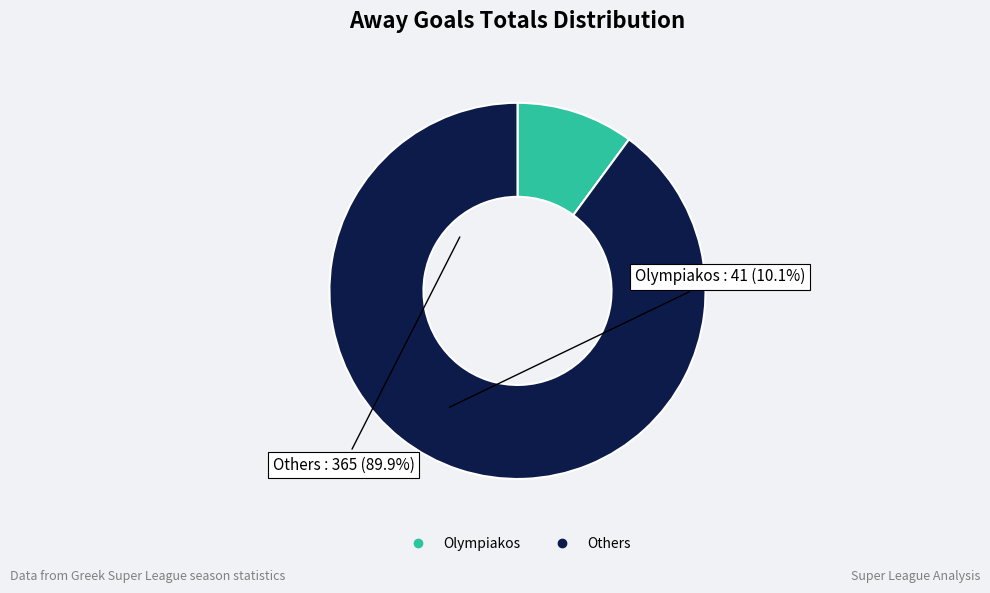

Is there any slice that represents more than half of the pie?

Yes